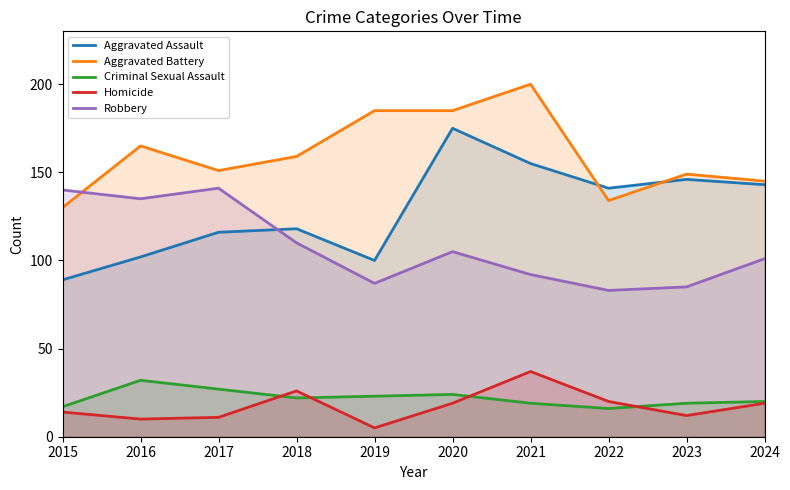

Reading right to left, list all the values displayed in this chart.

Aggravated Assault: 2024=143	2023=146	2022=141	2021=155	2020=175	2019=100	2018=118	2017=116	2016=102	2015=89
Aggravated Battery: 2024=145	2023=149	2022=134	2021=200	2020=185	2019=185	2018=159	2017=151	2016=165	2015=130
Criminal Sexual Assault: 2024=20	2023=19	2022=16	2021=19	2020=24	2019=23	2018=22	2017=27	2016=32	2015=17
Homicide: 2024=19	2023=12	2022=20	2021=37	2020=19	2019=5	2018=26	2017=11	2016=10	2015=14
Robbery: 2024=101	2023=85	2022=83	2021=92	2020=105	2019=87	2018=110	2017=141	2016=135	2015=140